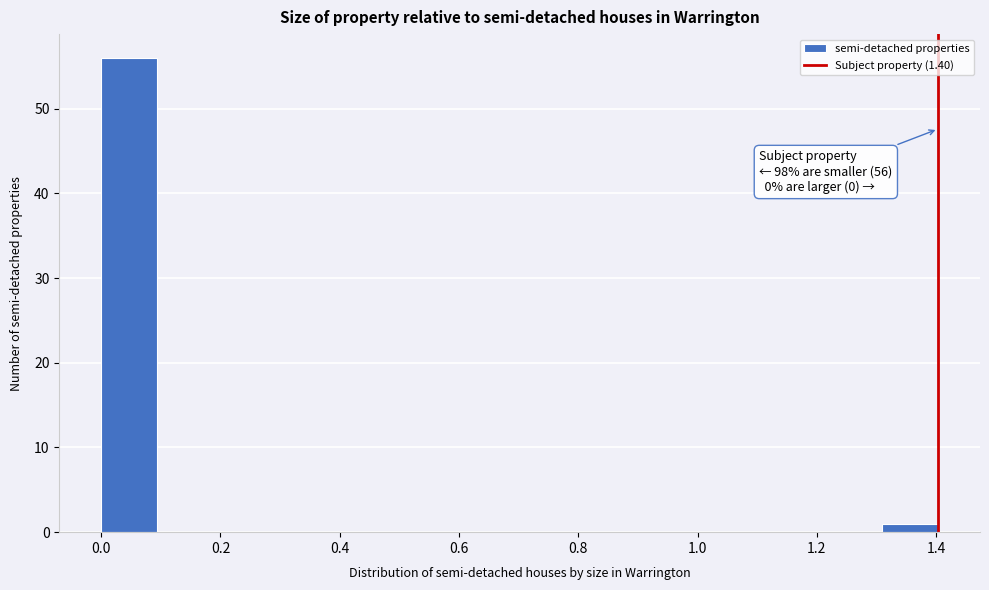

Which range on the x-axis has the tallest bar?

0.00 to 0.10